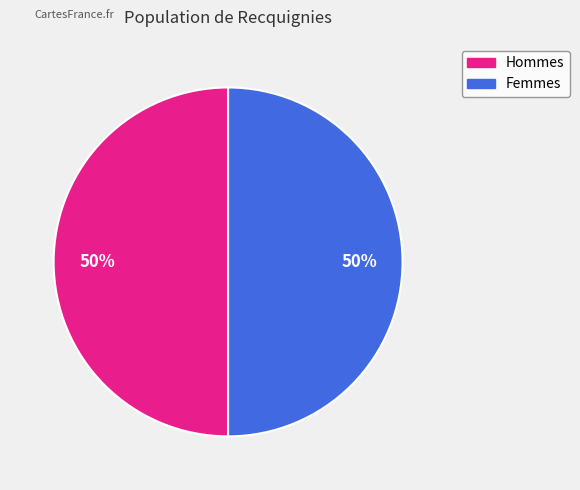

How many segments does this pie chart have?

2